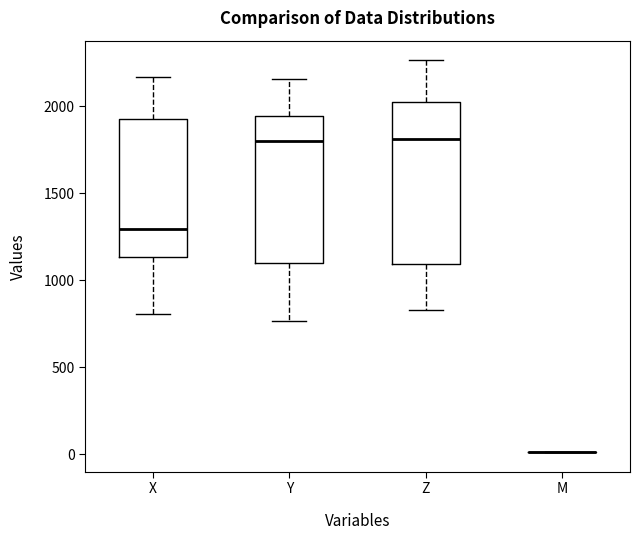

Comparing the boxes themselves (not the whiskers), which one is the tallest?

Z